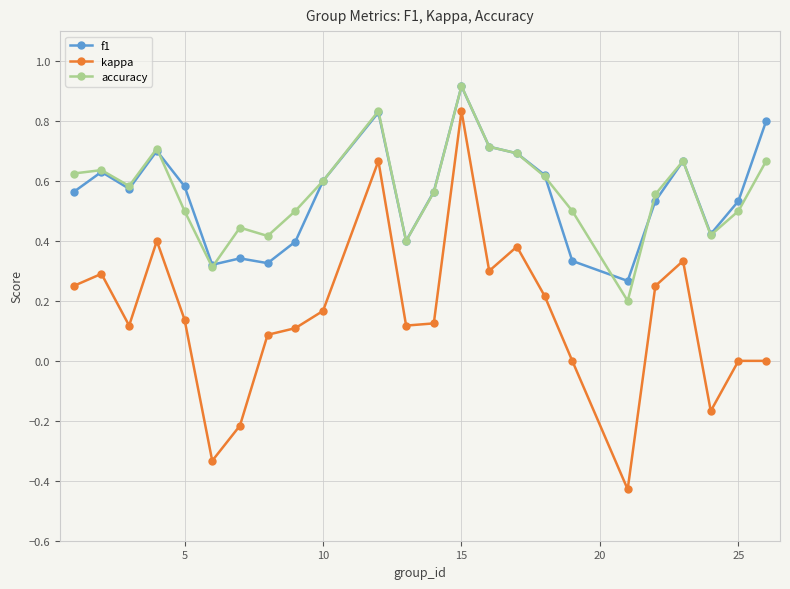

What are all the series names shown in the legend?

f1, kappa, accuracy